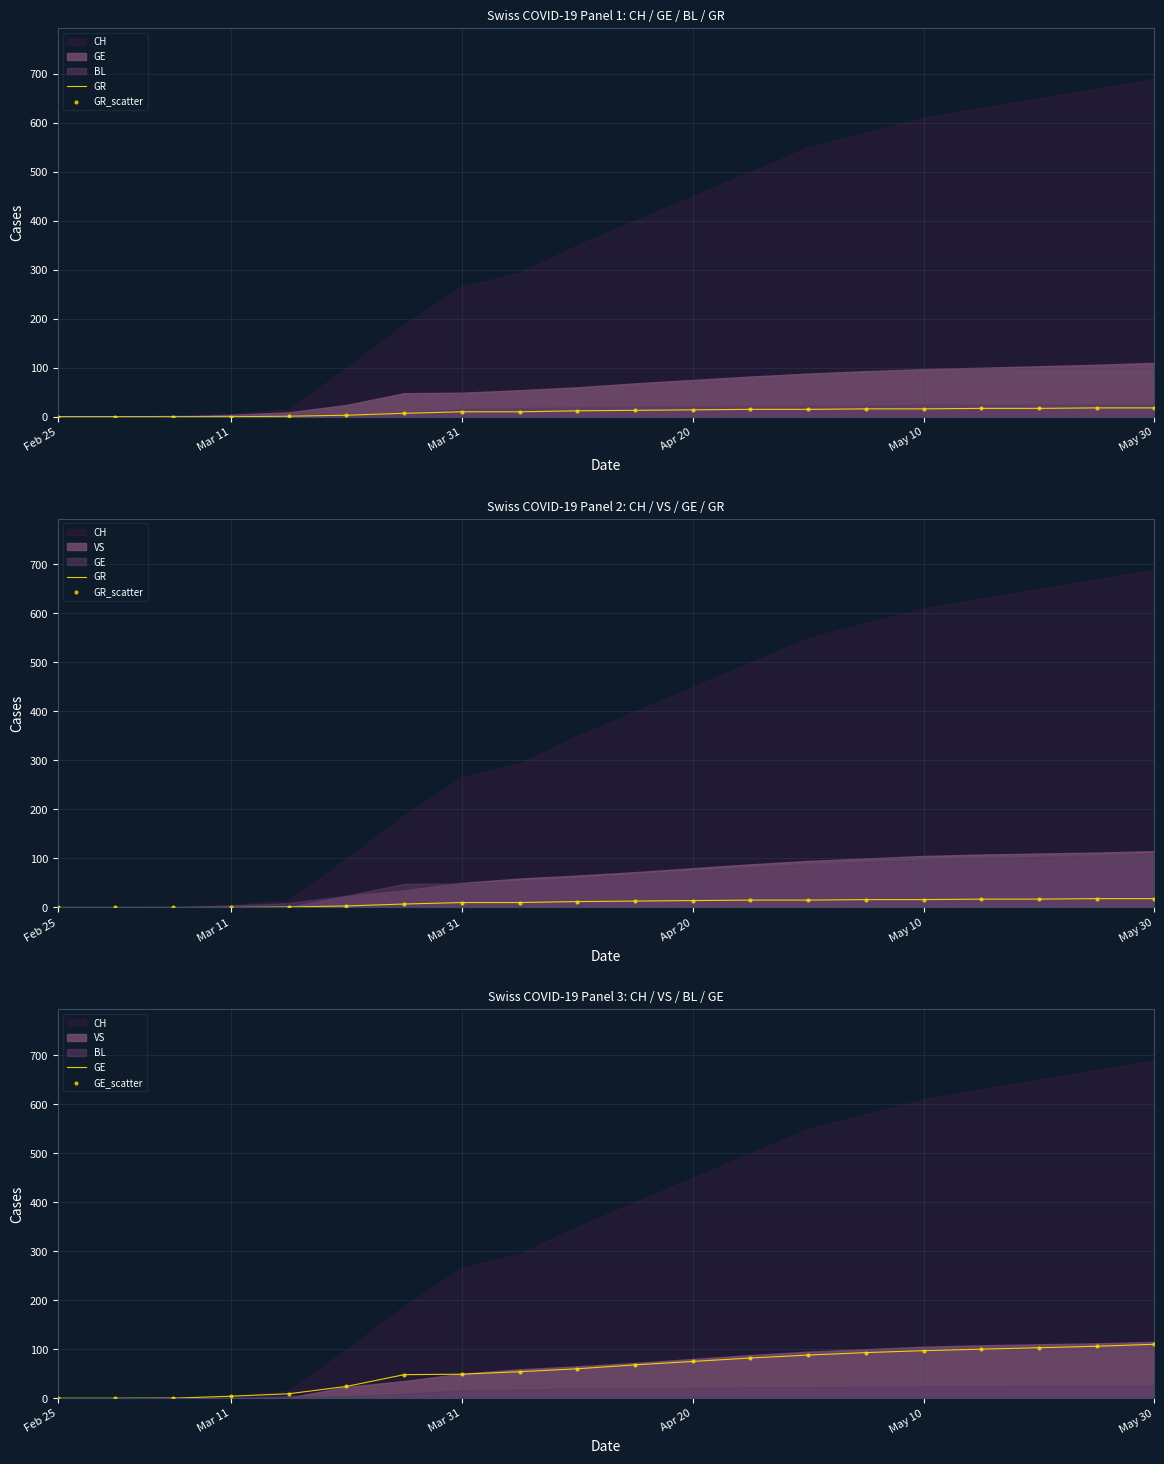

Which series has the largest total across all categories?

GE